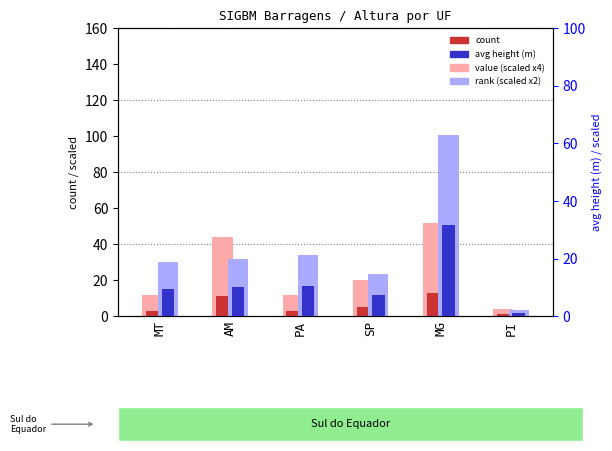

What is the label of the 2nd bar from the left?

AM